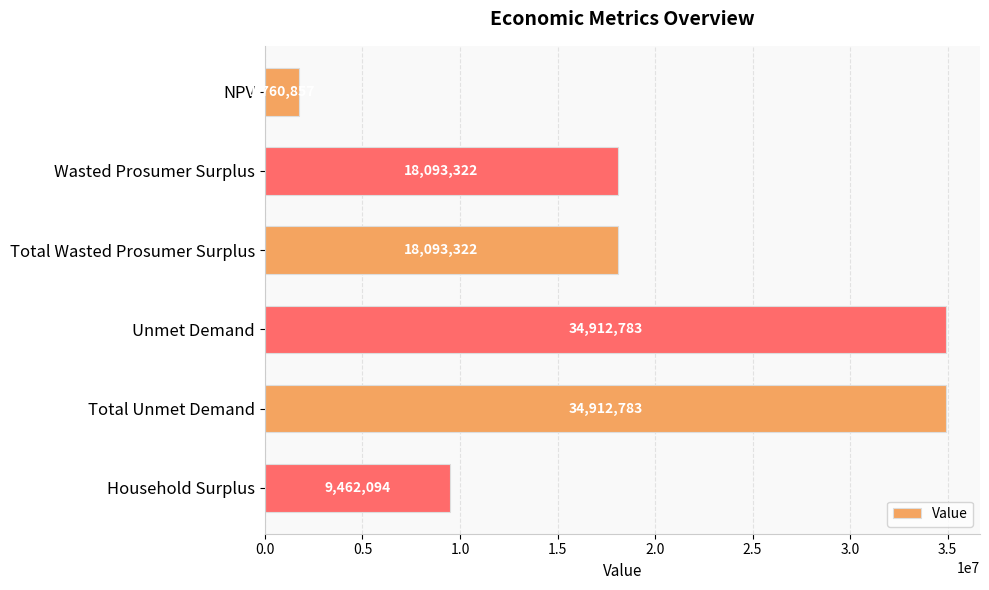

What is the maximum value shown in the chart?

34912783.2